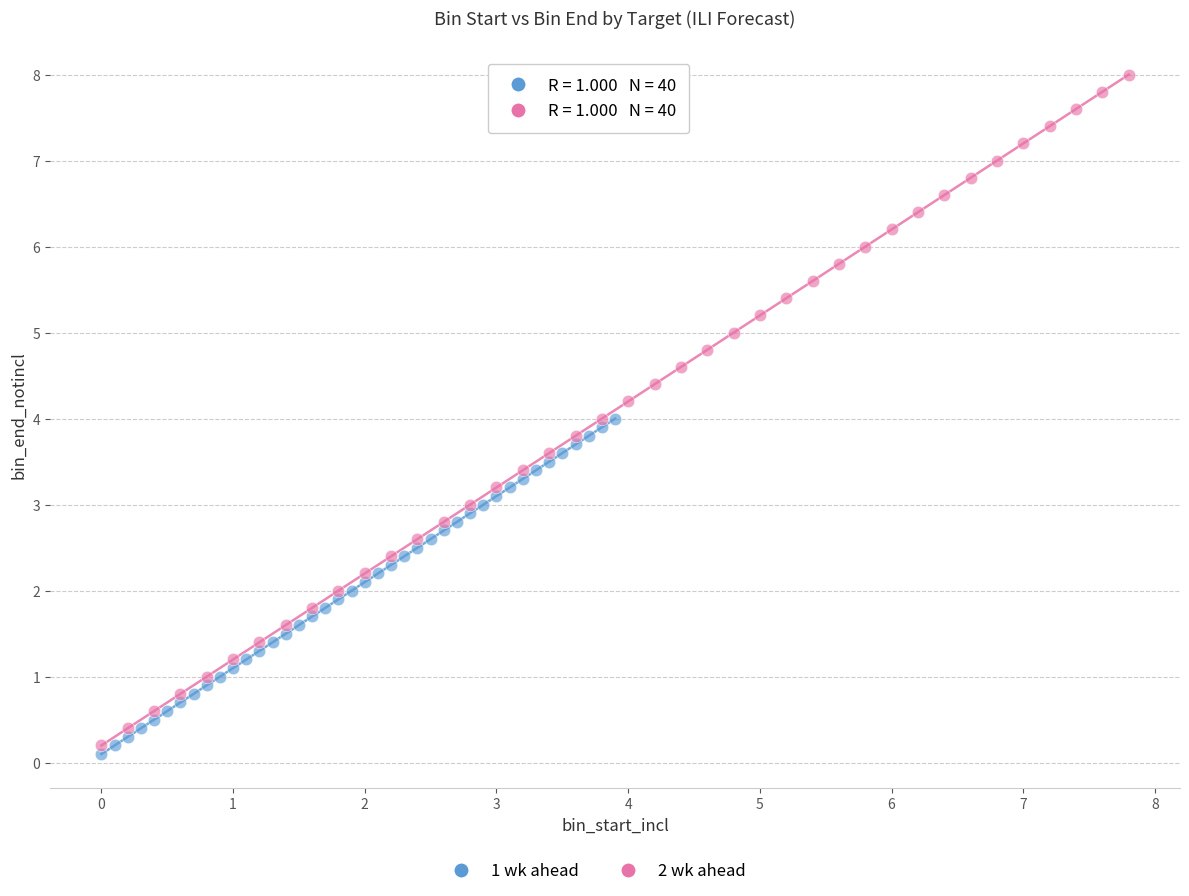

Which series has the largest Y range (max minus min)?

2 wk ahead